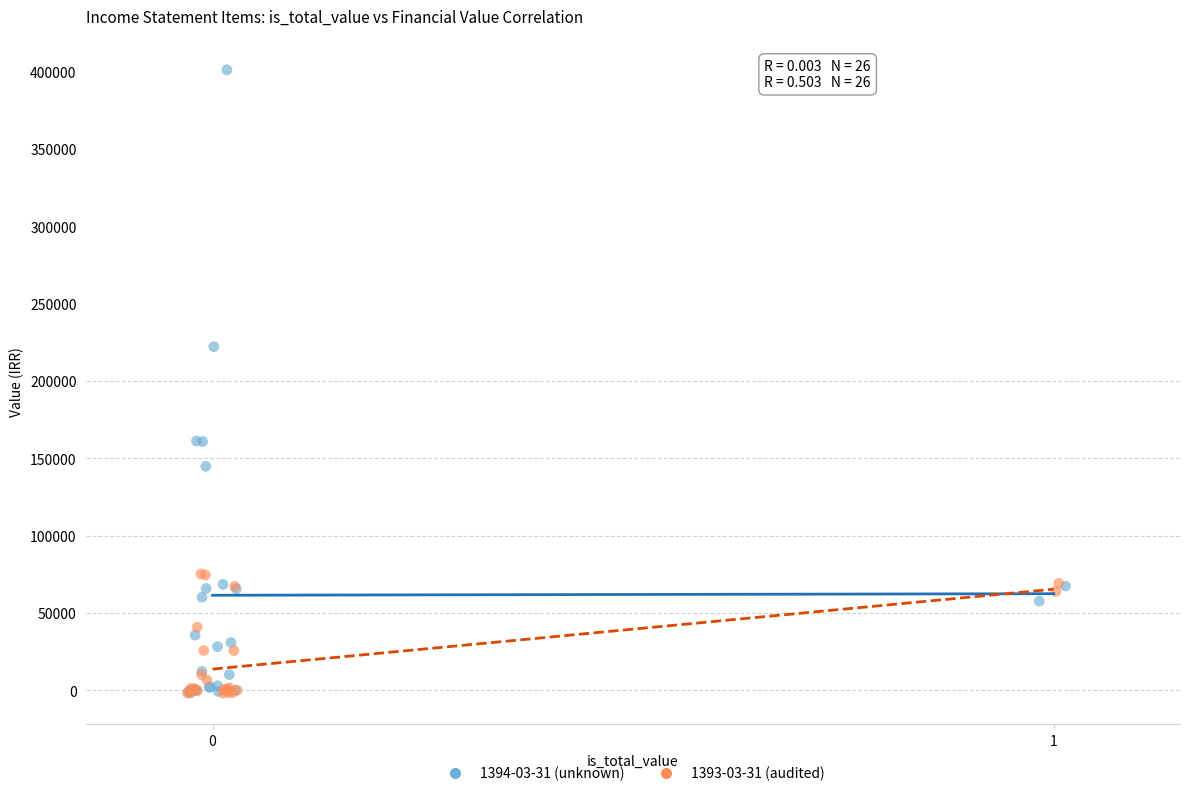

Which series has the widest spread of Y values?

1394-03-31 (unknown)